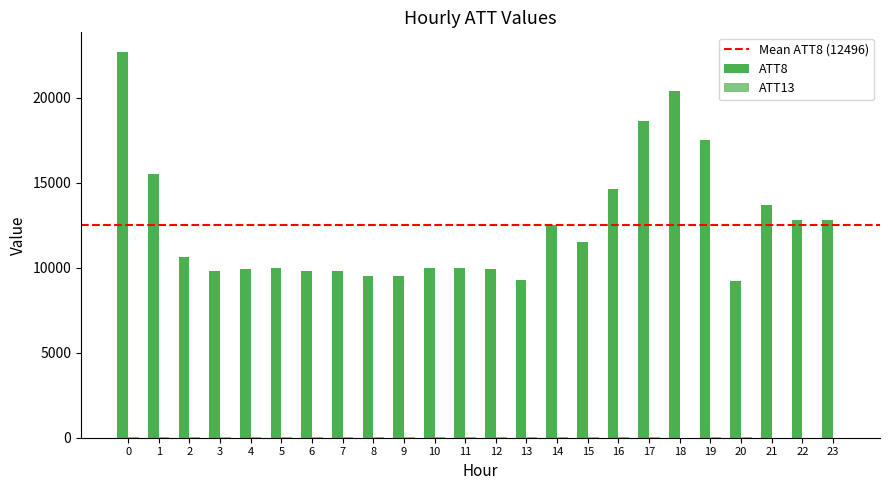

What is the greatest value displayed?

22700.0